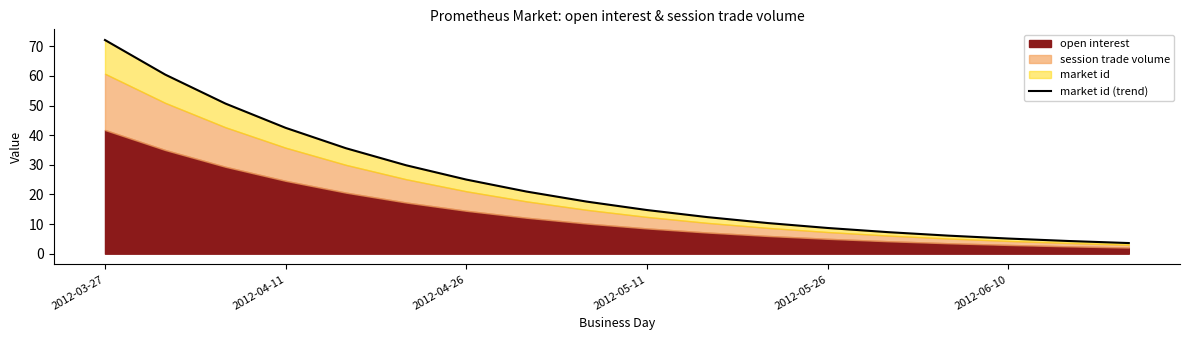

True or false: the data shows 125.7 at 2012-03-27.

False